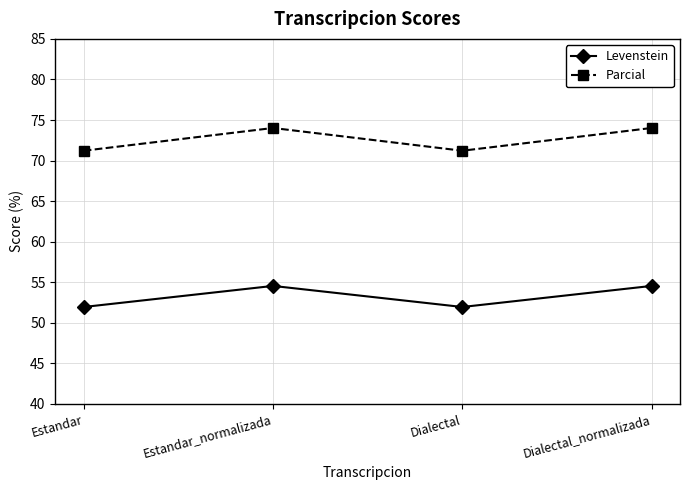

Reading left to right, what are all the values shown in this chart?

Levenstein: Estandar=51.9	Estandar_normalizada=54.5	Dialectal=51.9	Dialectal_normalizada=54.5
Parcial: Estandar=71.2	Estandar_normalizada=74.0	Dialectal=71.2	Dialectal_normalizada=74.0